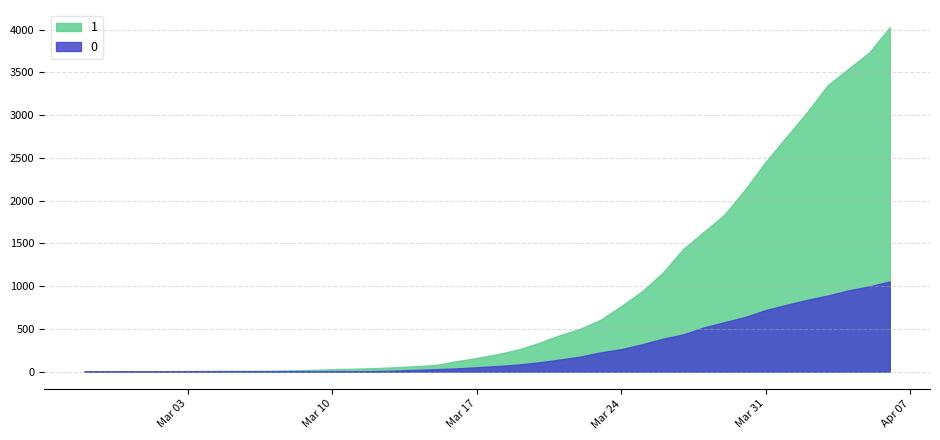

Reading left to right, extract all data points from this chart.

1: 2020-02-27=3	2020-02-28=4	2020-02-29=4	2020-03-01=4	2020-03-02=5	2020-03-03=6	2020-03-04=8	2020-03-05=9	2020-03-06=9	2020-03-07=10	2020-03-08=14	2020-03-09=20	2020-03-10=27	2020-03-11=33	2020-03-12=40	2020-03-13=50	2020-03-14=63	2020-03-15=77	2020-03-16=121	2020-03-17=159	2020-03-18=204	2020-03-19=258	2020-03-20=335	2020-03-21=424	2020-03-22=501	2020-03-23=607	2020-03-24=768	2020-03-25=938	2020-03-26=1155	2020-03-27=1435	2020-03-28=1636	2020-03-29=1838	2020-03-30=2131	2020-03-31=2457	2020-04-01=2747	2020-04-02=3035	2020-04-03=3351	2020-04-04=3542	2020-04-05=3731	2020-04-06=4028
0: 2020-02-27=0	2020-02-28=0	2020-02-29=0	2020-03-01=0	2020-03-02=0	2020-03-03=0	2020-03-04=0	2020-03-05=0	2020-03-06=0	2020-03-07=1	2020-03-08=2	2020-03-09=2	2020-03-10=2	2020-03-11=4	2020-03-12=6	2020-03-13=11	2020-03-14=20	2020-03-15=28	2020-03-16=37	2020-03-17=51	2020-03-18=65	2020-03-19=82	2020-03-20=108	2020-03-21=140	2020-03-22=175	2020-03-23=225	2020-03-24=263	2020-03-25=319	2020-03-26=384	2020-03-27=435	2020-03-28=517	2020-03-29=578	2020-03-30=639	2020-03-31=720	2020-04-01=781	2020-04-02=839	2020-04-03=890	2020-04-04=950	2020-04-05=996	2020-04-06=1054